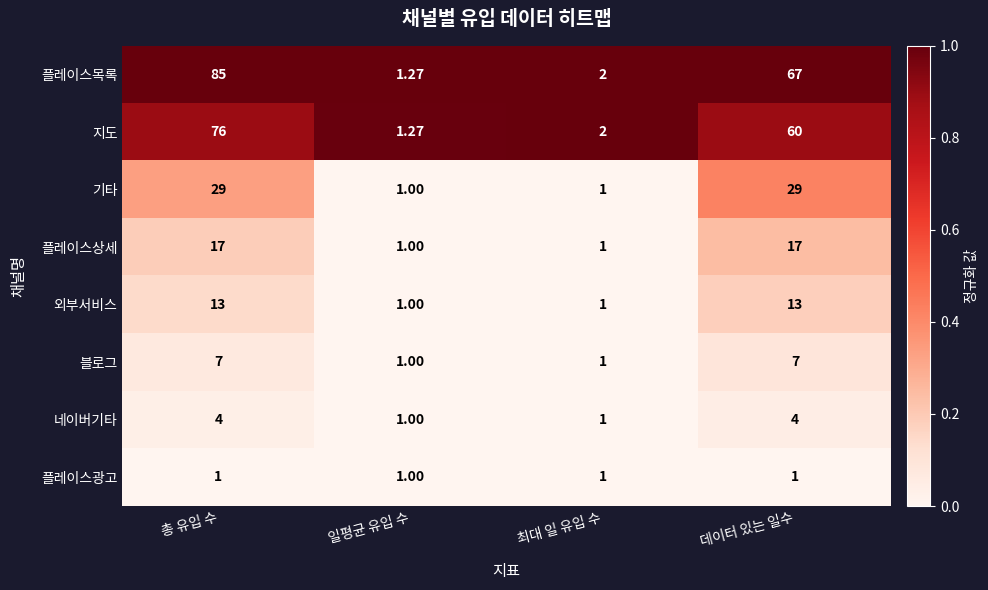

At which label does 지도 reach its peak?

총 유입 수